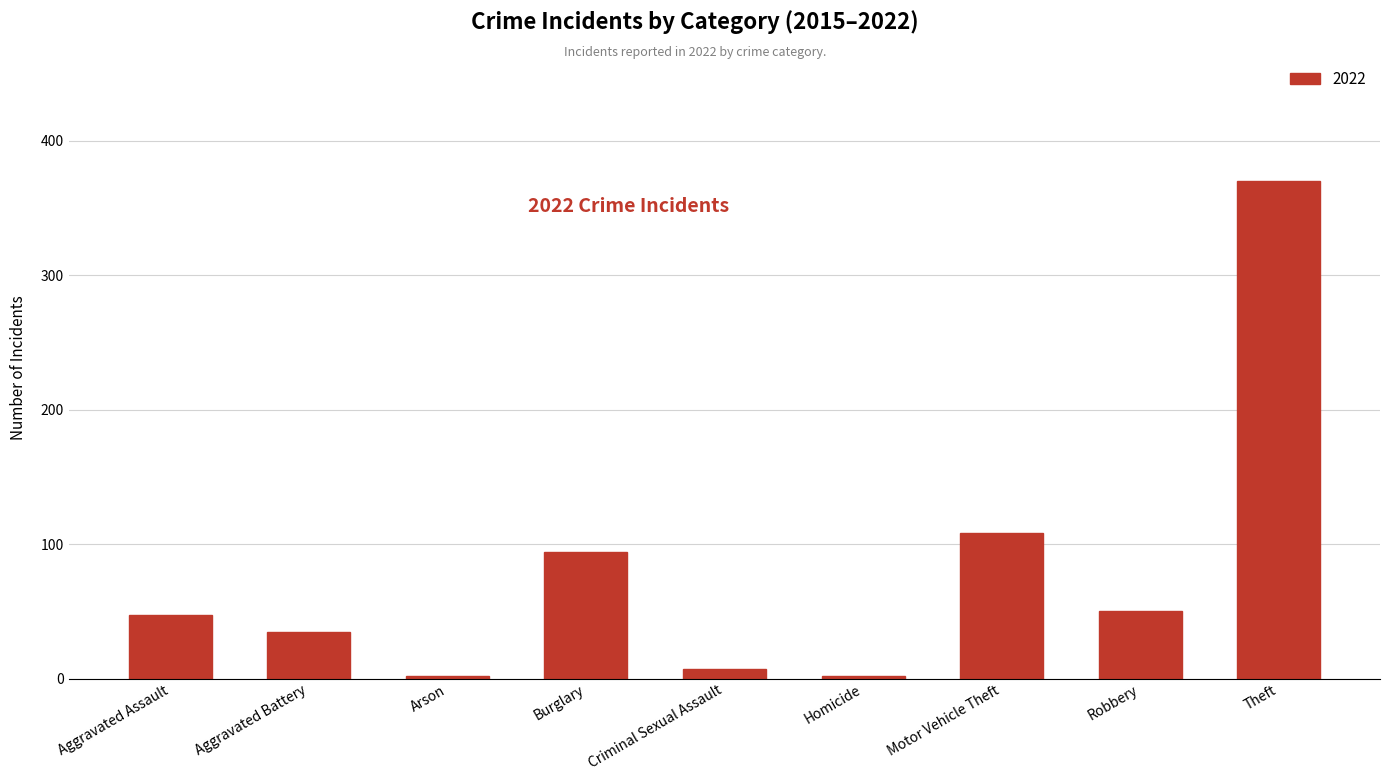

Where is the data nearest to the value 186?

Motor Vehicle Theft